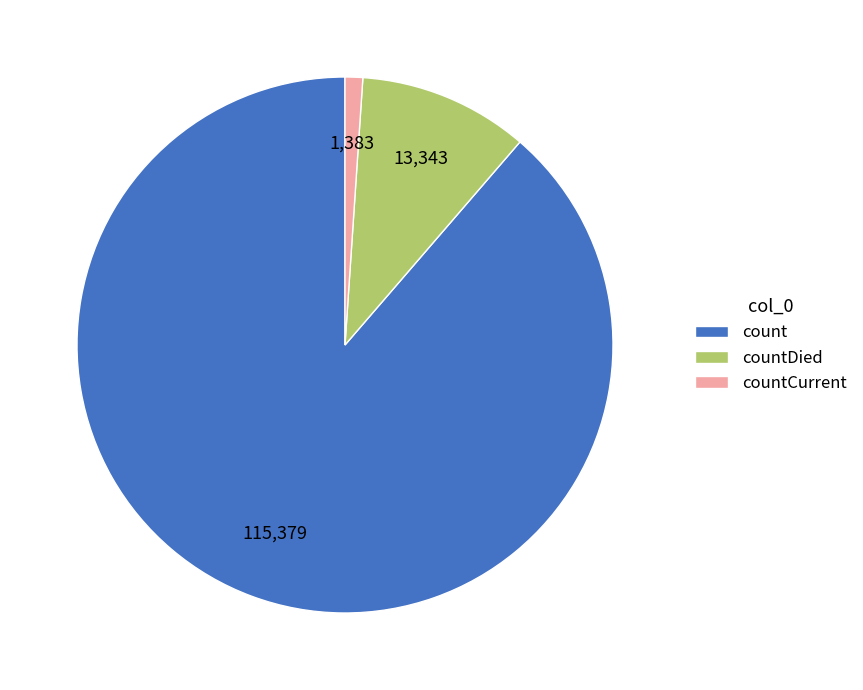

What is the largest slice in the pie chart?

count